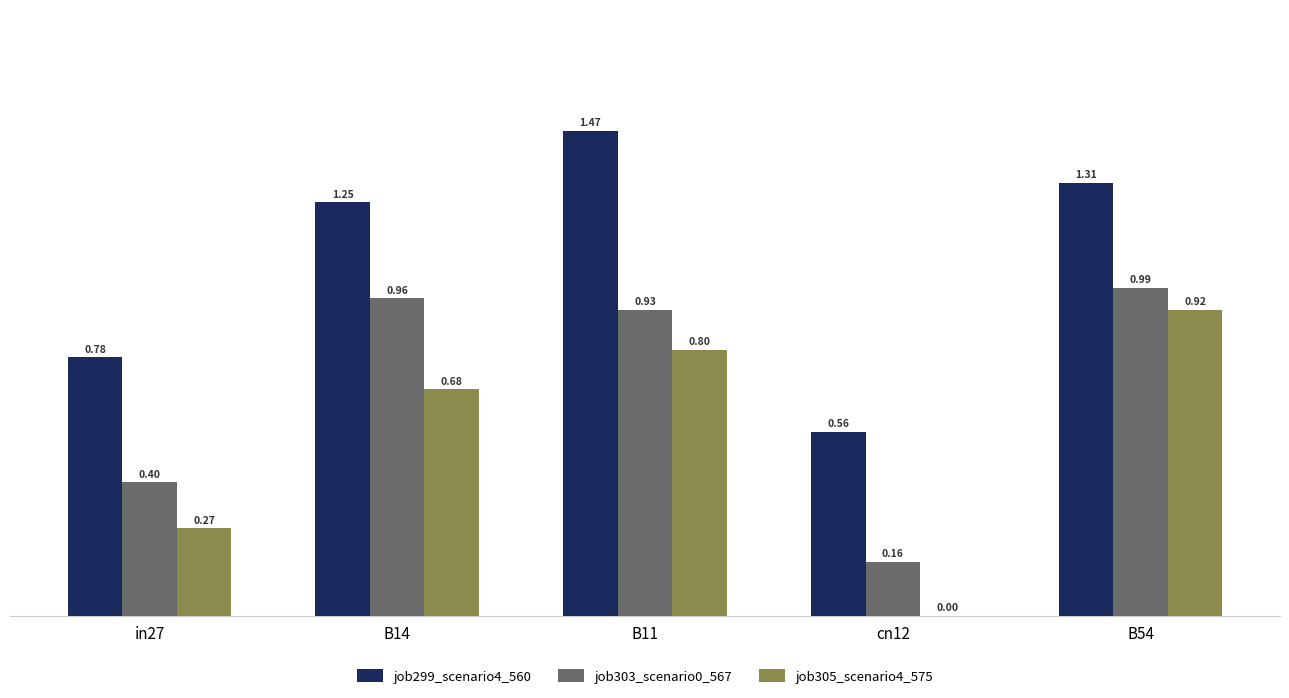

What is the sum of all job305_scenario4_575 values?

2.7